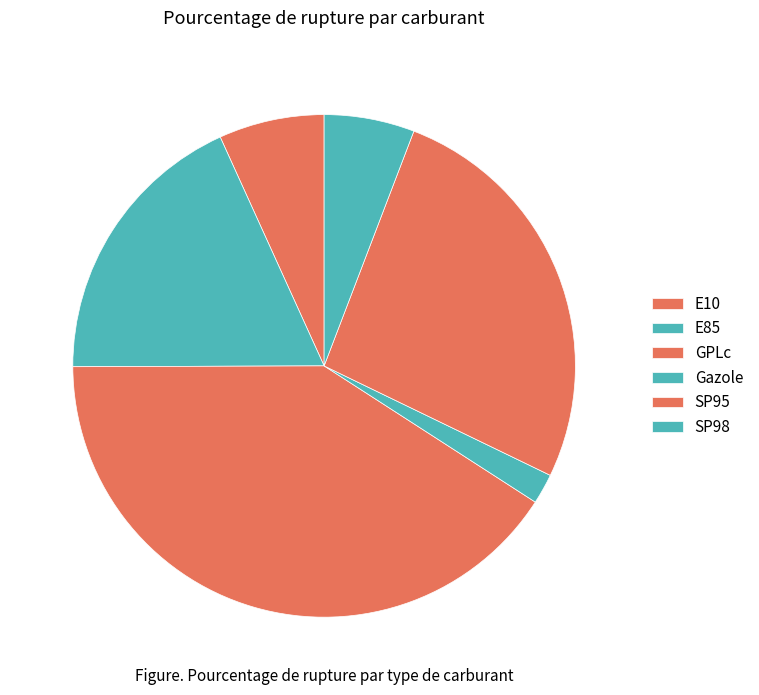

Is it true that SP95 is 26% of the pie?

True